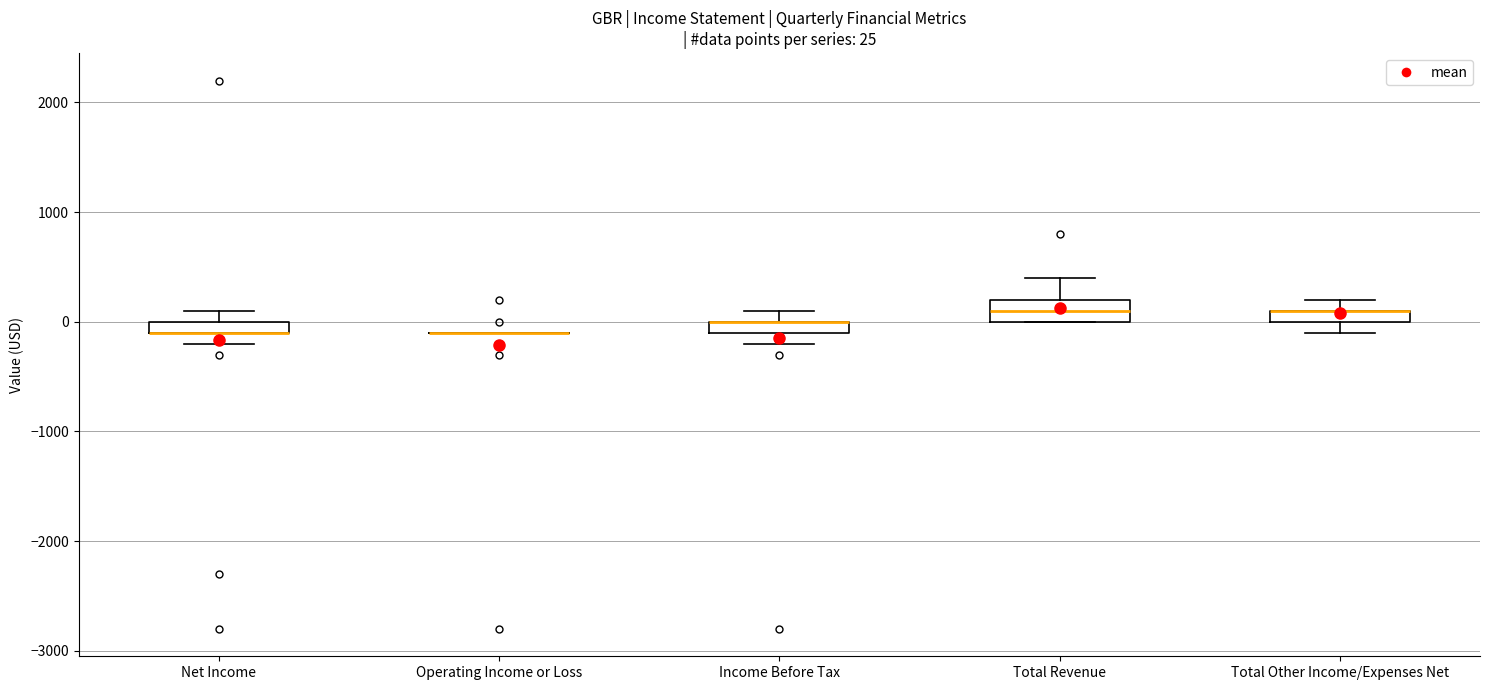

Comparing the boxes themselves (not the whiskers), which one is the tallest?

Total Revenue